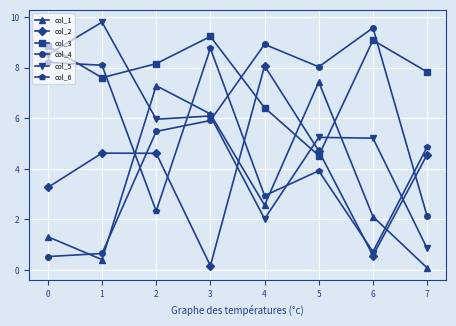

At which category does col_4 reach its first local valley?

5